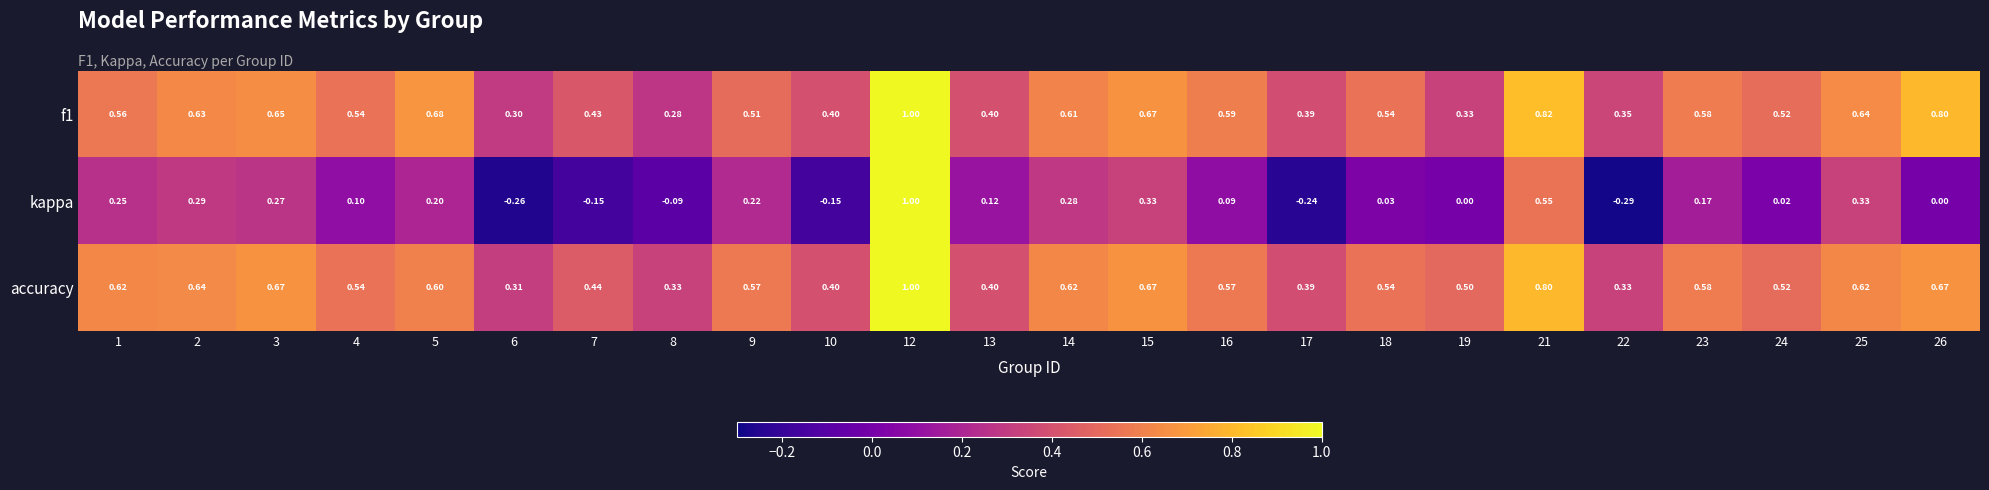

How many series are shown in this chart?

3